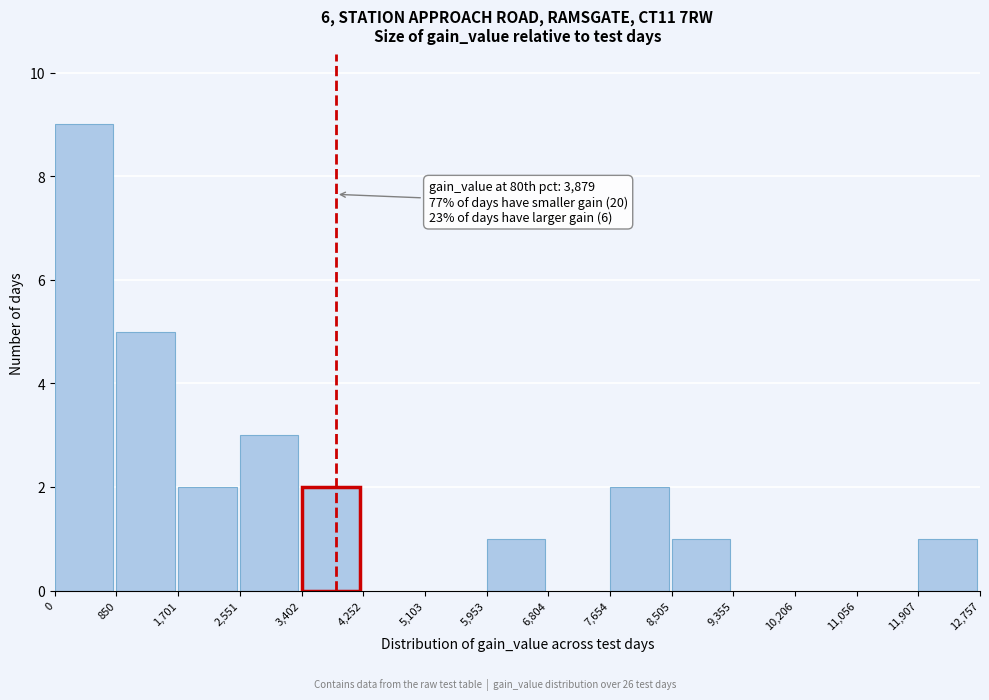

Over which range of the x-axis is the bar tallest?

0 to 850